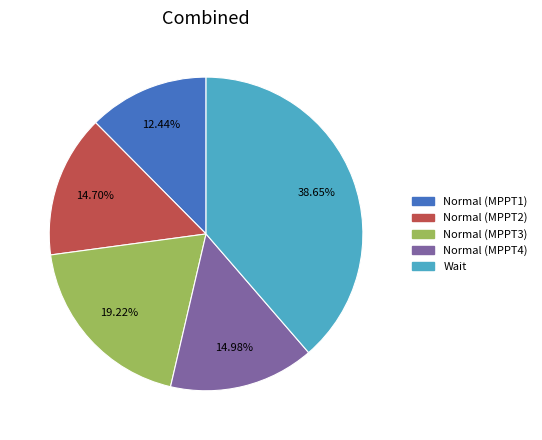

Is there any slice that represents more than half of the pie?

No